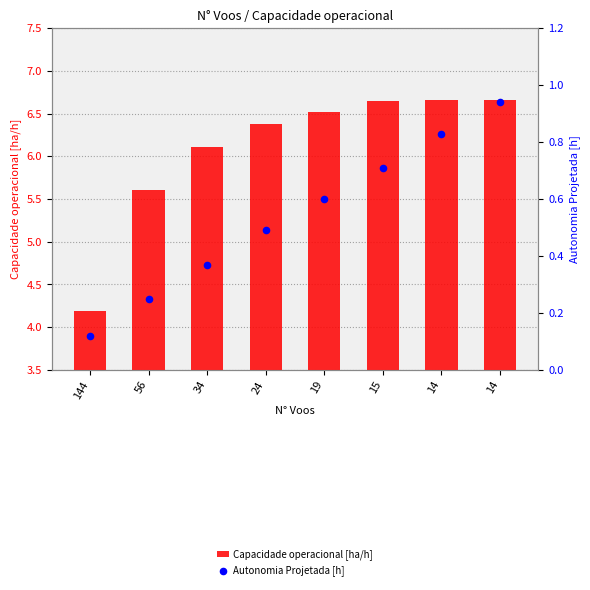

Which series contains the highest Y value?

Capacidade operacional [ha/h]